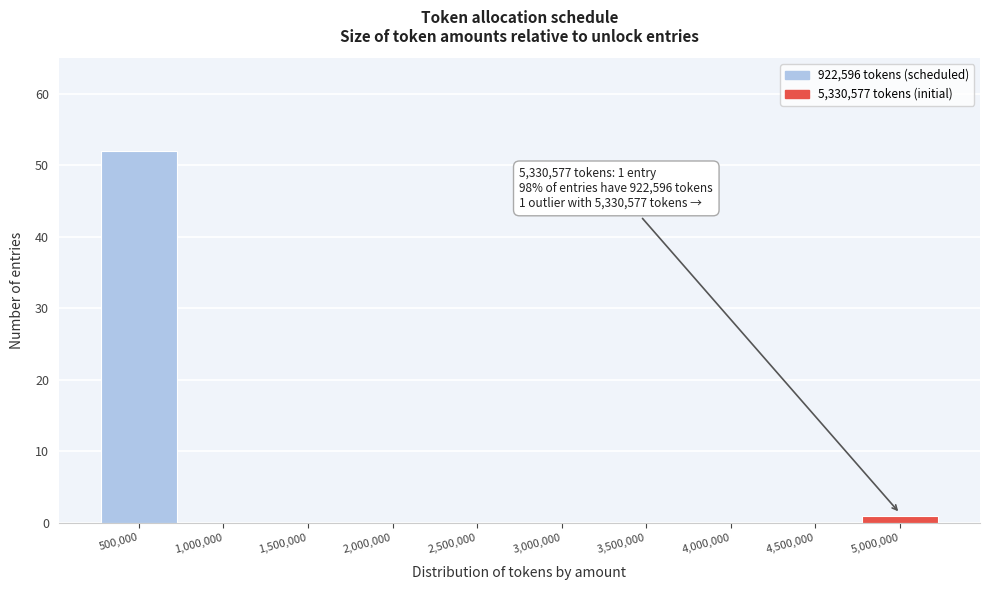

Reading left to right, extract all data points from this chart.

500,000=52	1,000,000=0	1,500,000=0	2,000,000=0	2,500,000=0	3,000,000=0	3,500,000=0	4,000,000=0	4,500,000=0	5,000,000=1